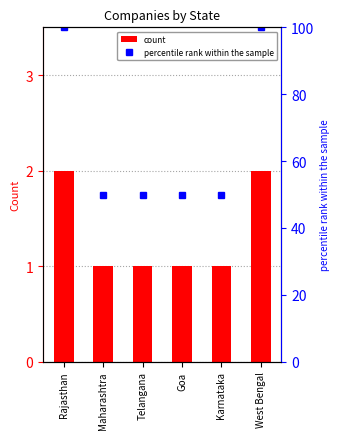

Reading right to left, list all the values displayed in this chart.

count: West Bengal=2	Karnataka=1	Goa=1	Telangana=1	Maharashtra=1	Rajasthan=2
percentile rank within the sample: West Bengal=100	Karnataka=50	Goa=50	Telangana=50	Maharashtra=50	Rajasthan=100